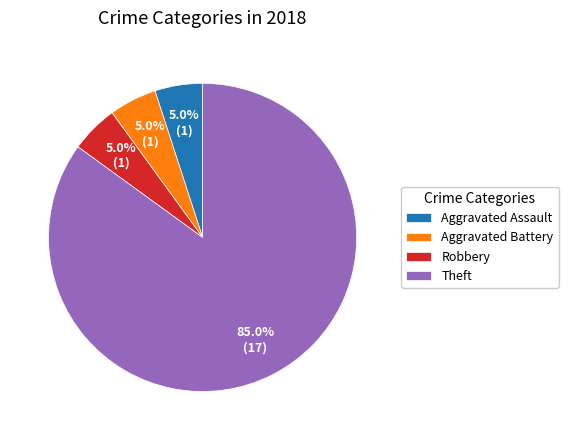

To the nearest percent, what percentage of the pie is Aggravated Assault?

5%